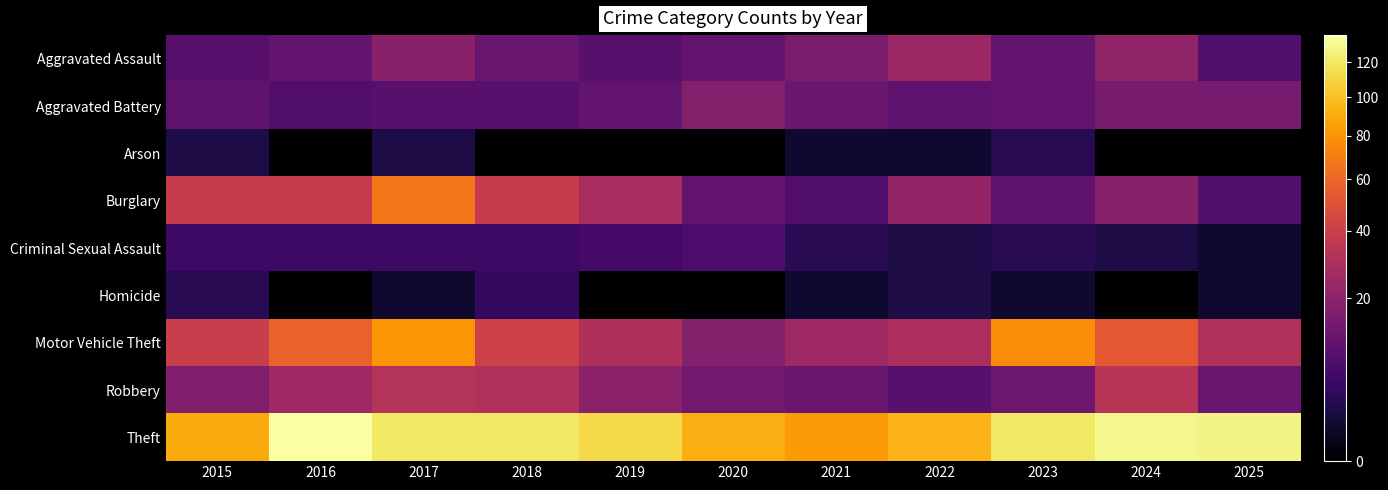

How many distinct data groups are displayed?

9